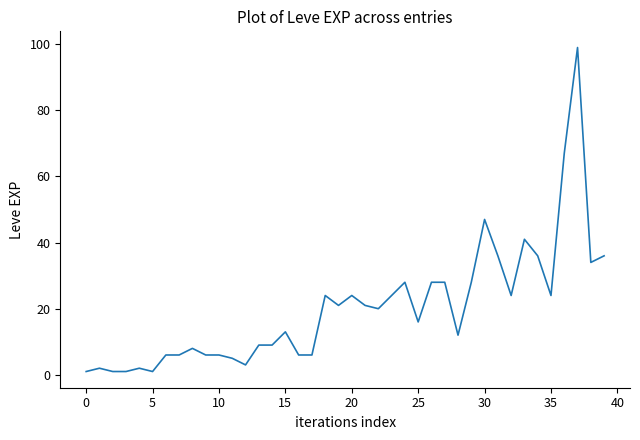

What is the greatest value displayed?

99